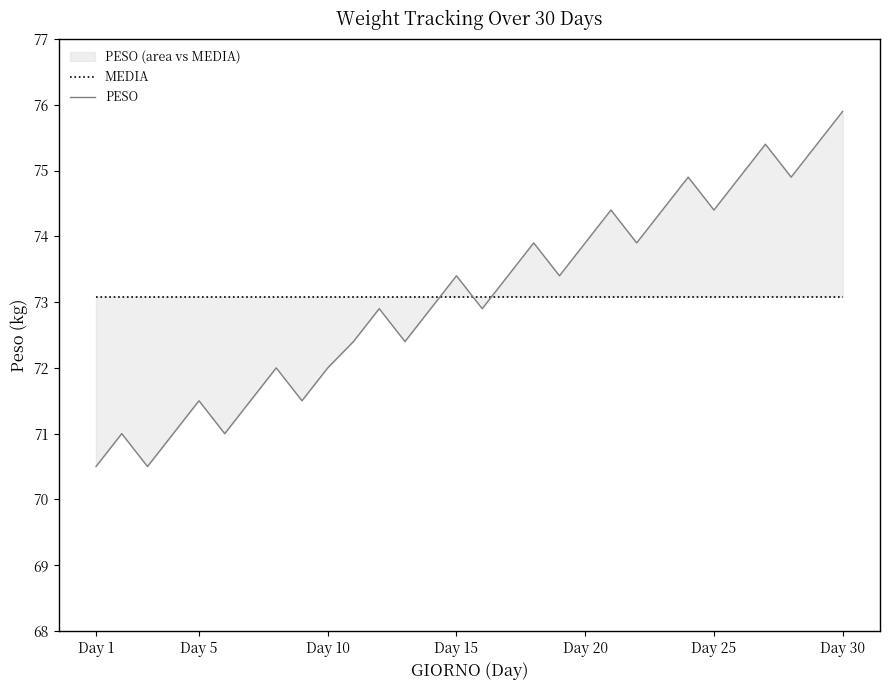

True or false: MEDIA and PESO cross at least once.

True